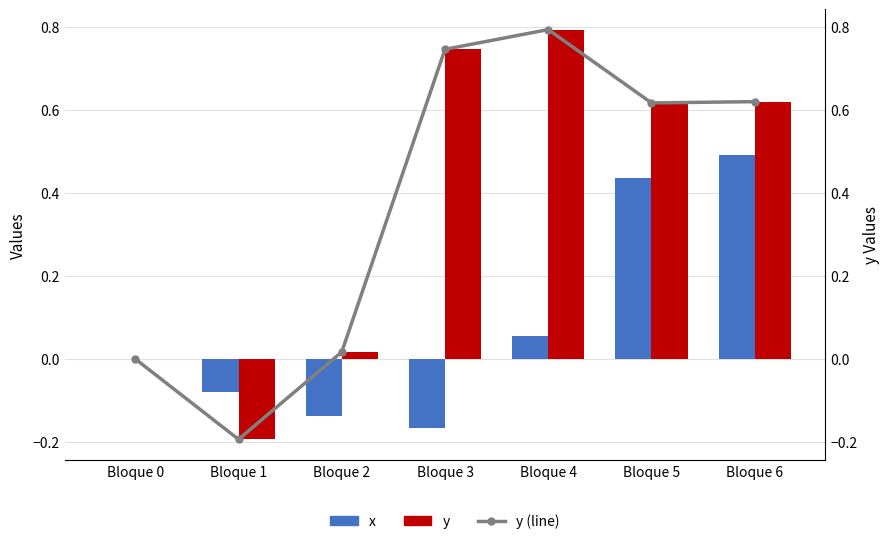

What is the sum of all x values?

0.6